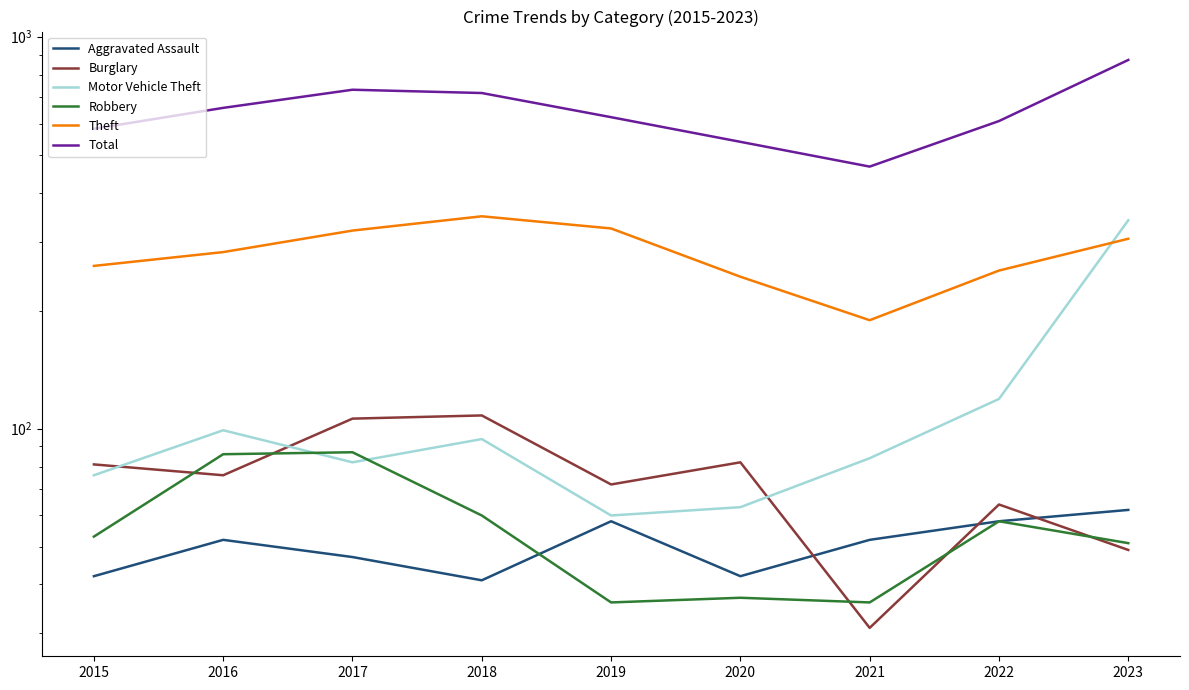

The Motor Vehicle Theft series shows 82 at 2017. True or false?

True